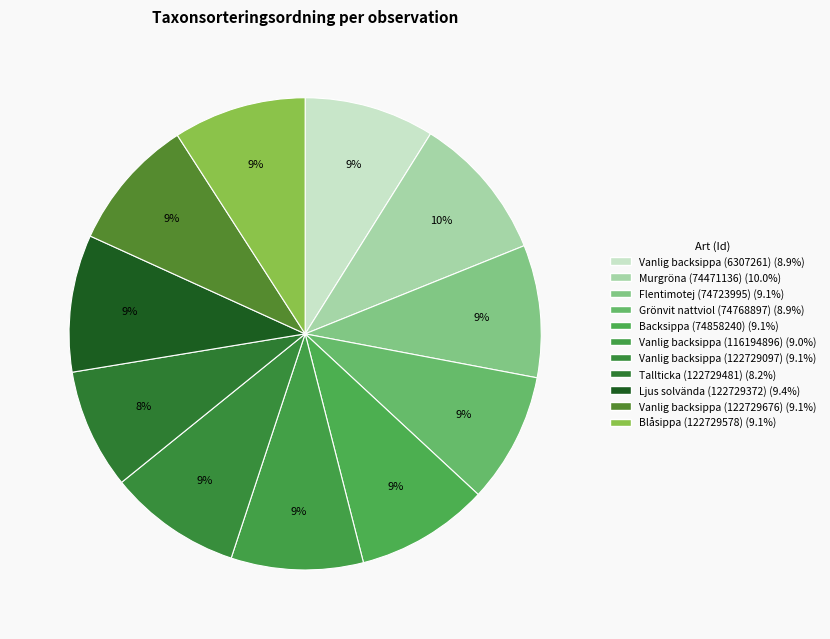

What percentage is the Backsippa (74858240) slice, to the nearest percent?

9%